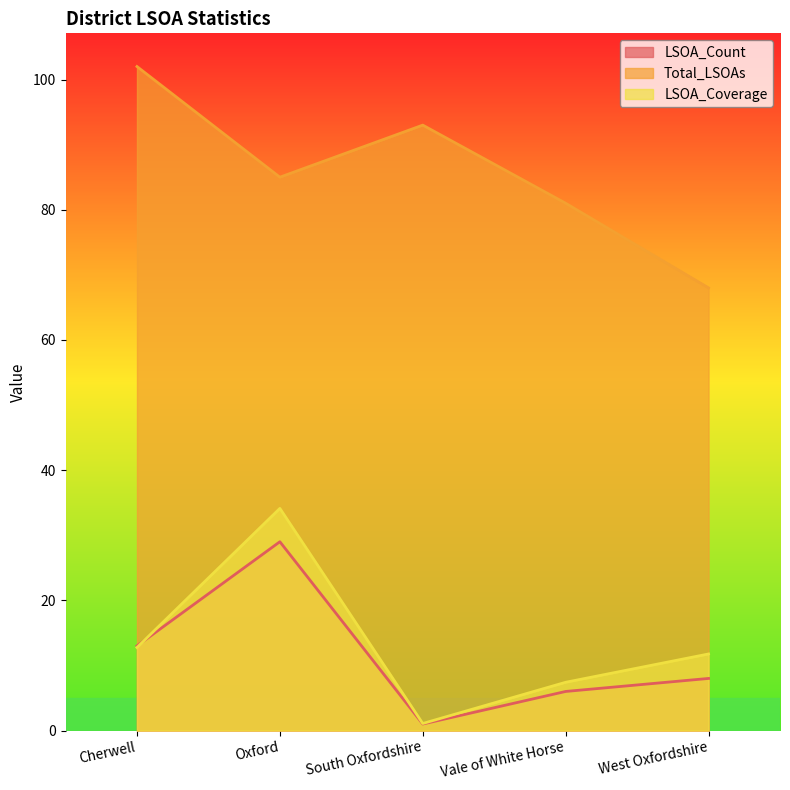

Which series has the widest spread of values?

Total_LSOAs